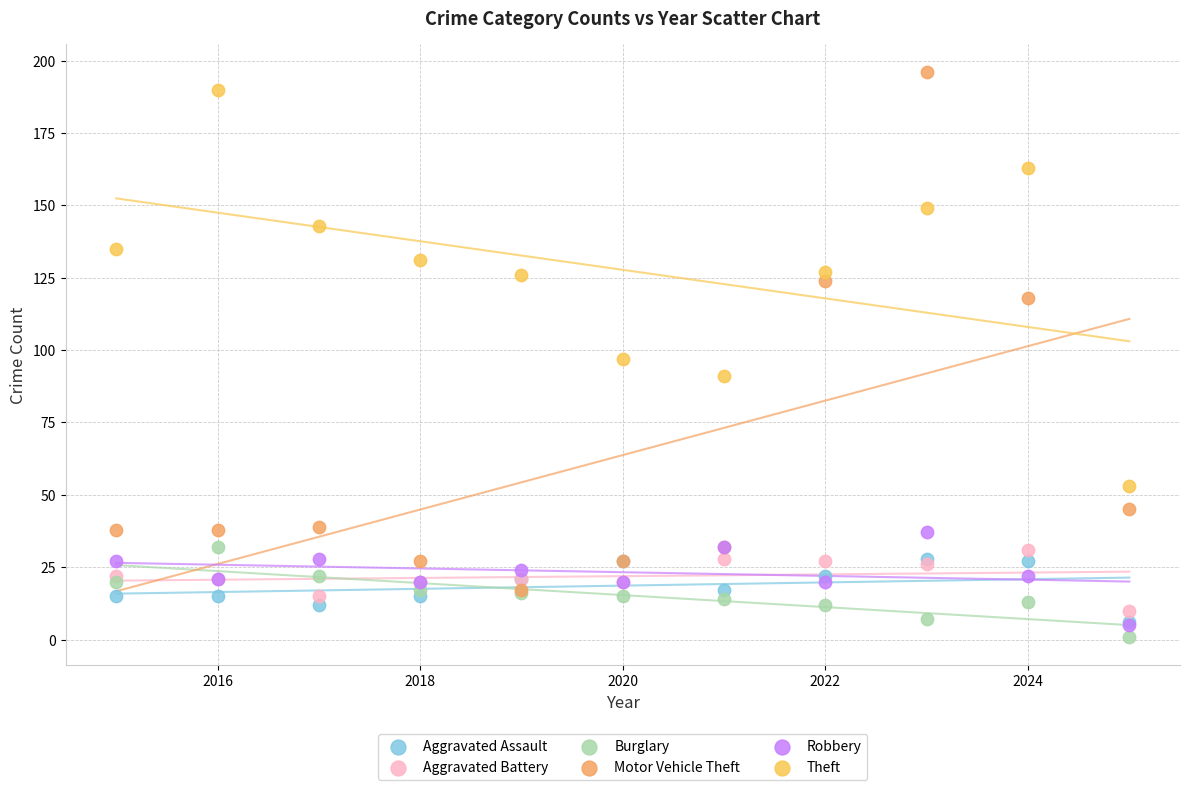

In the Motor Vehicle Theft series, what Y value is closest to 106?

118